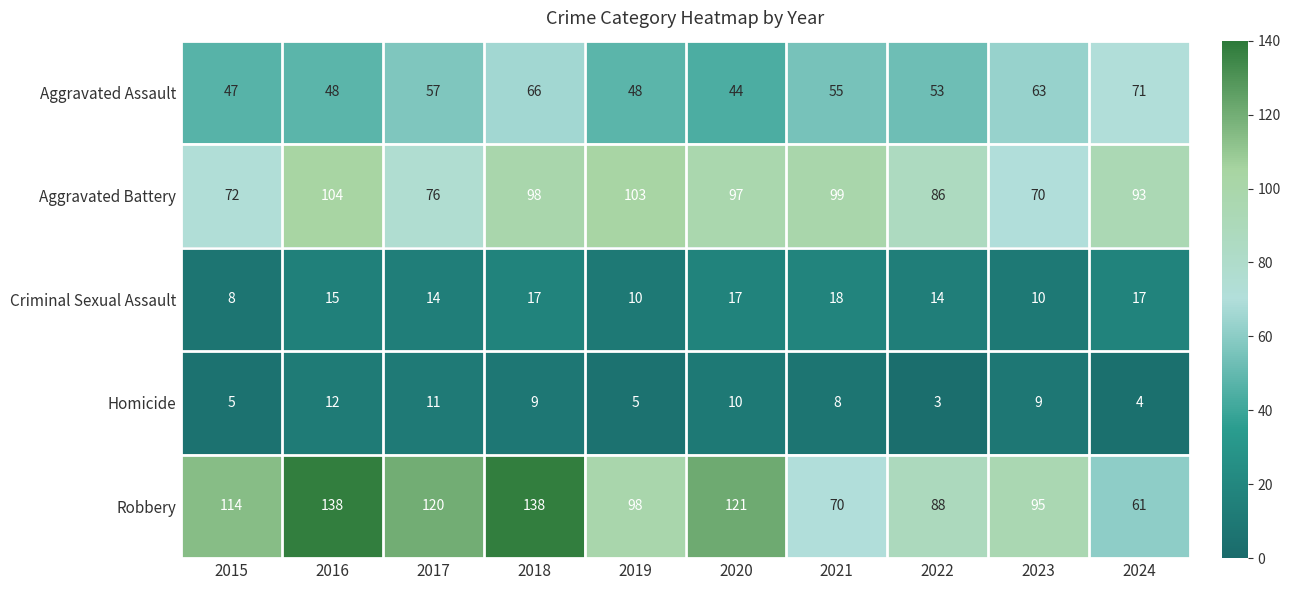

What is the smallest value displayed?

3